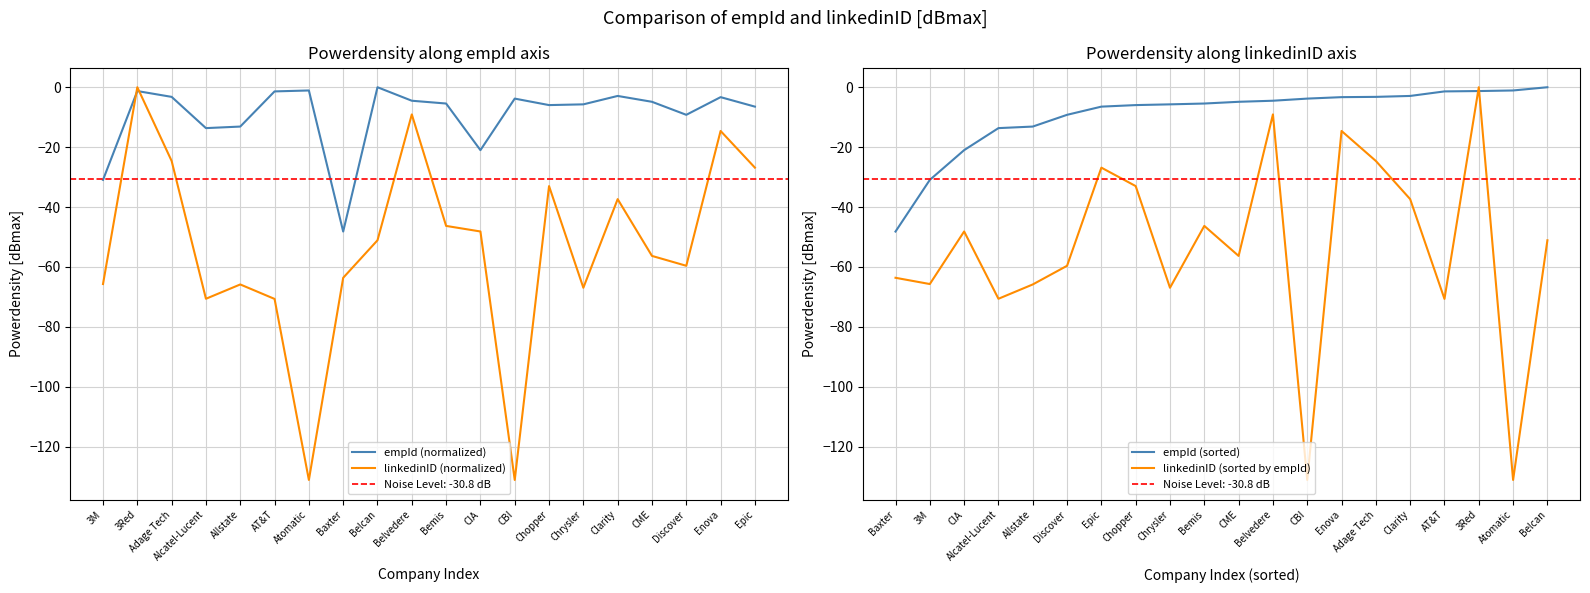

Where does the empId (normalized) series first go above -4?

3Red